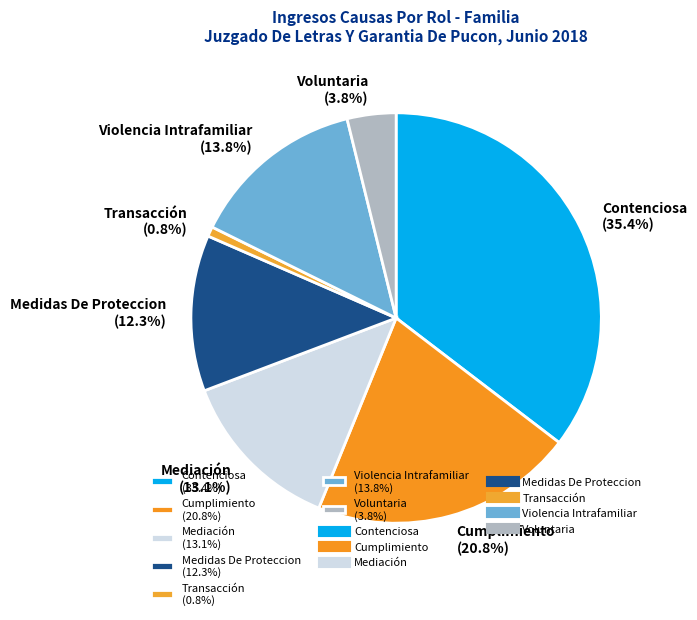

What is the ratio of the value at Violencia Intrafamiliar (13.8%) to the value at Cumplimiento (20.8%)?

0.7